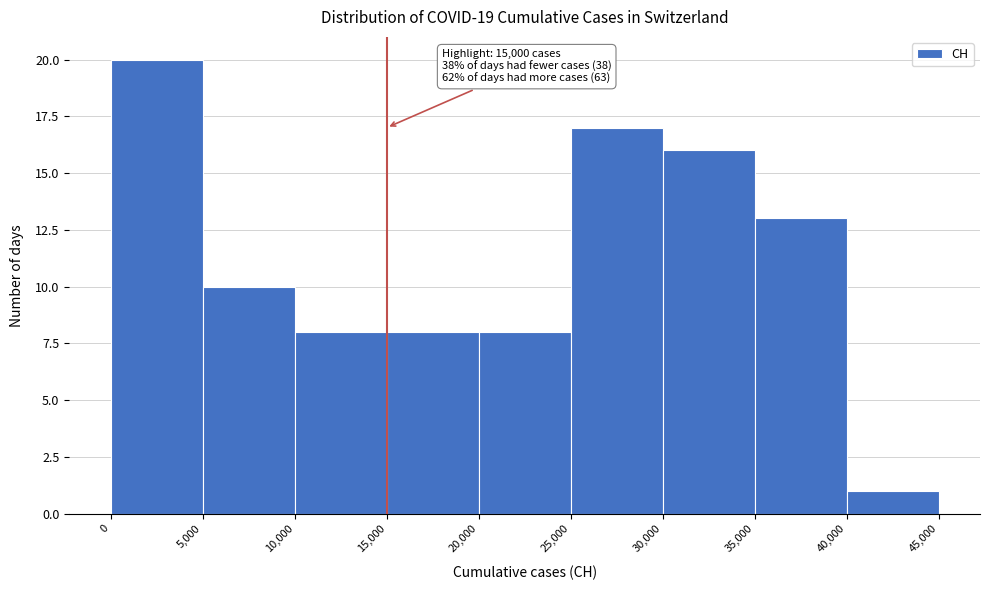

Which range on the x-axis has the tallest bar?

0 to 5,000